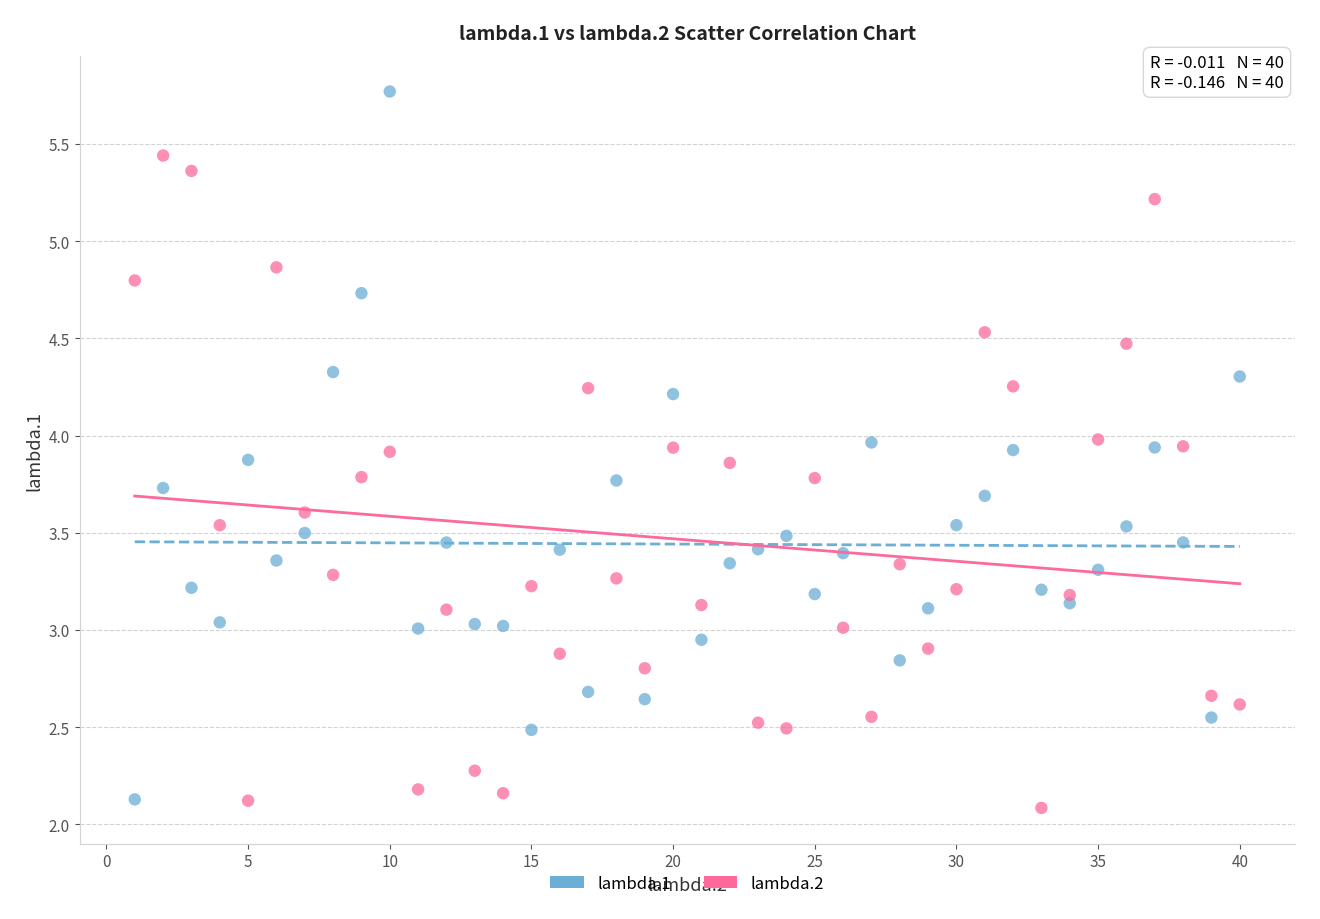

What is the X range (max minus min) for the scatter plot?

39.0